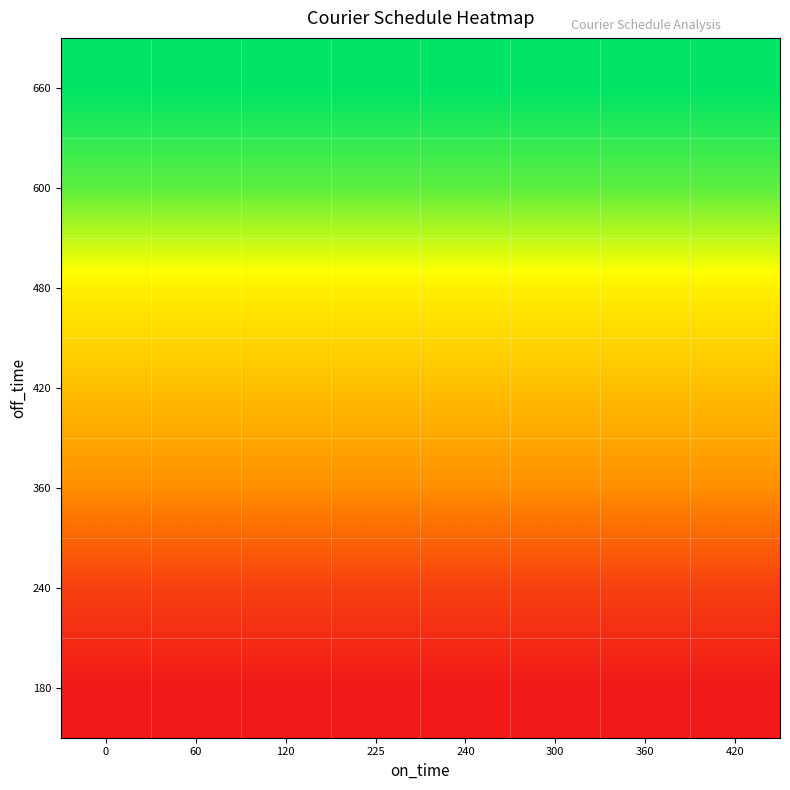

Which has a higher value, 60 or 225?

60